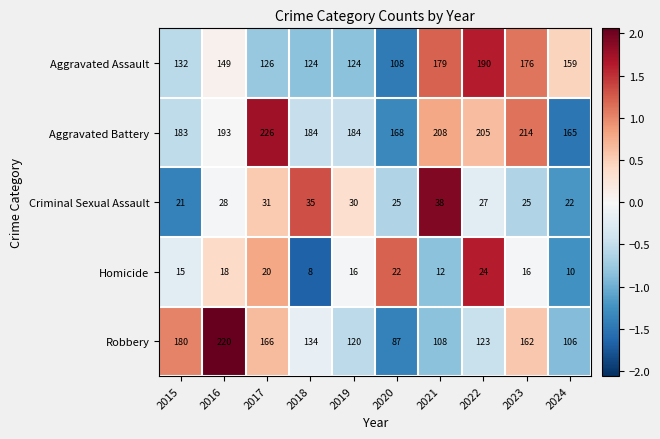

How many series are shown in this chart?

5